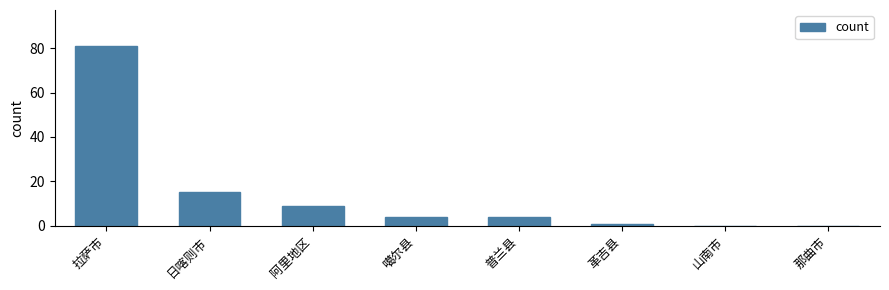

How many data points does each series have?

8